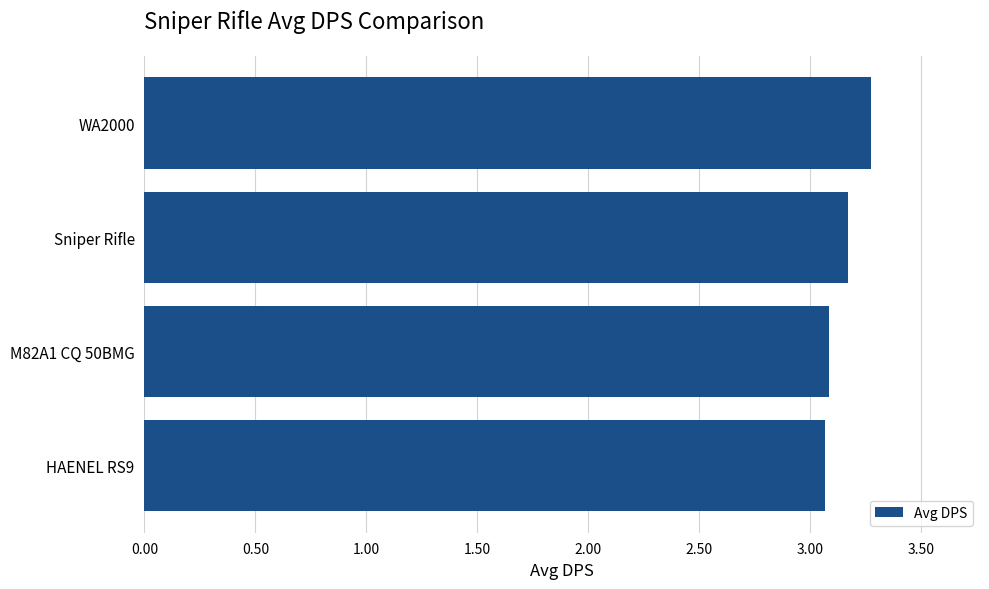

What is the difference between the maximum and minimum values?

0.2